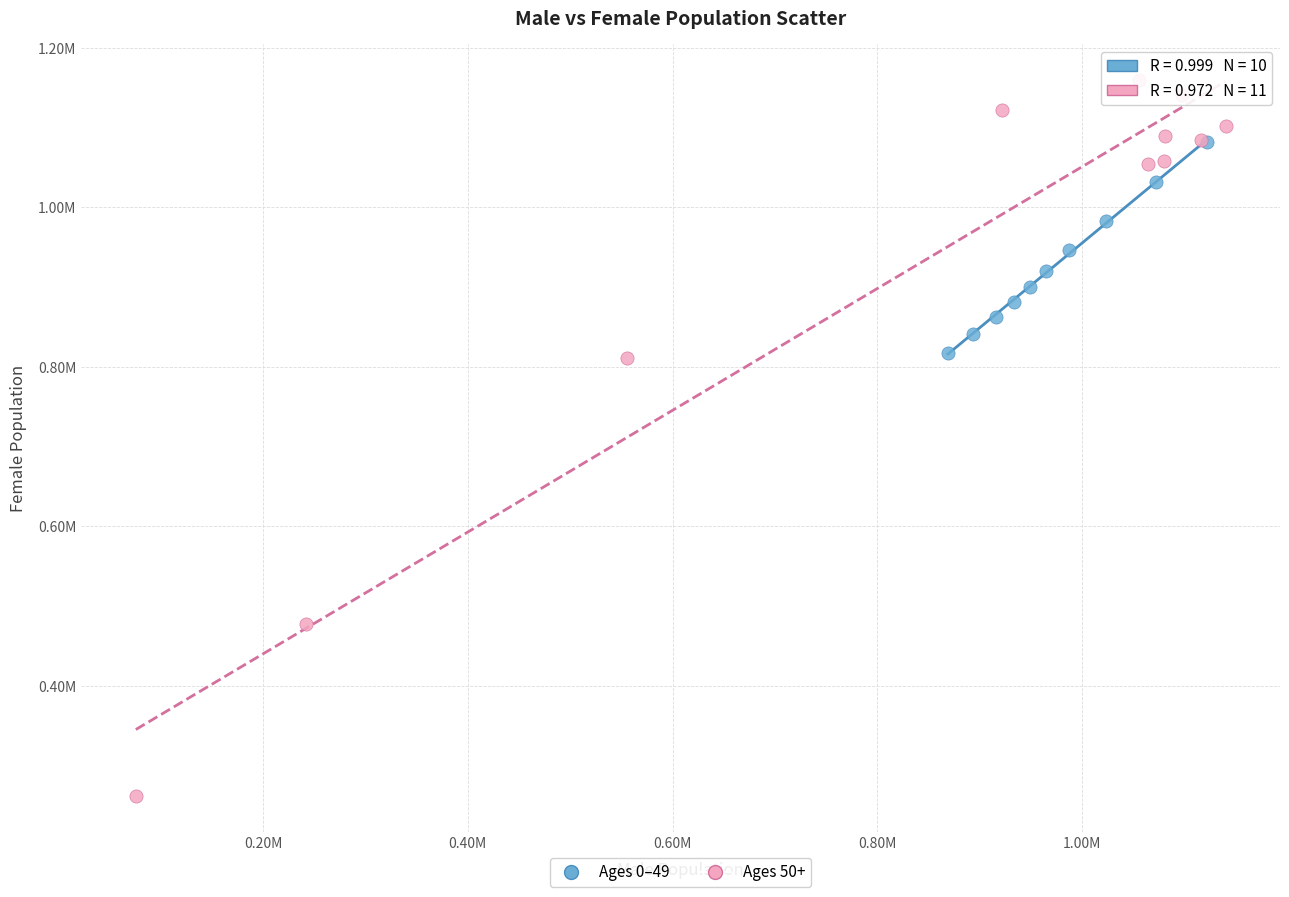

Which series contains the lowest Y value?

Ages 50+